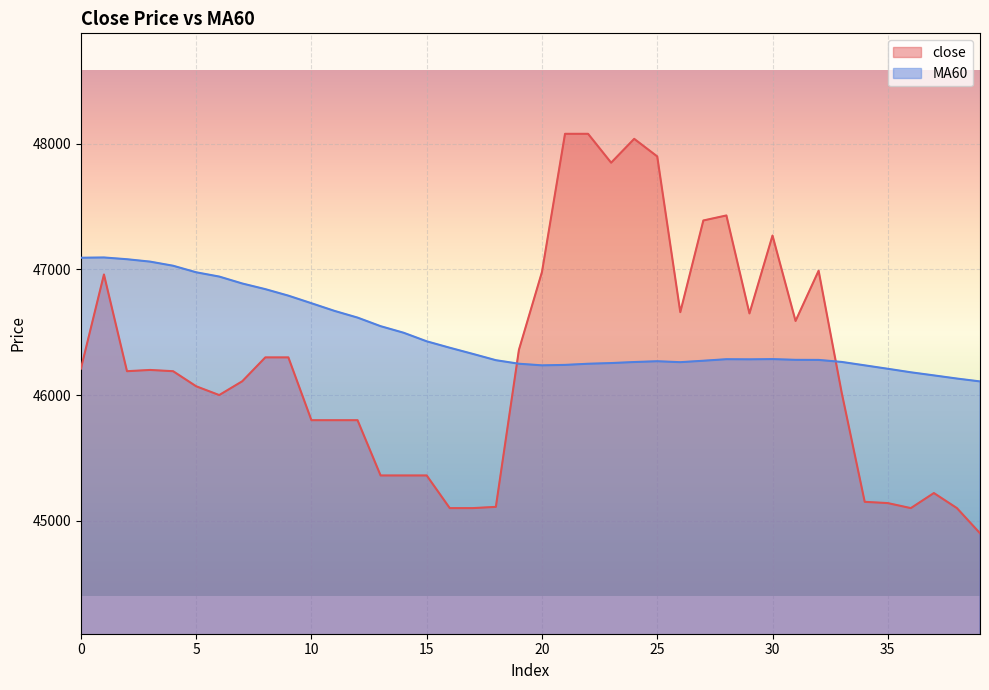

The close series shows 77653.5 at 21. True or false?

False